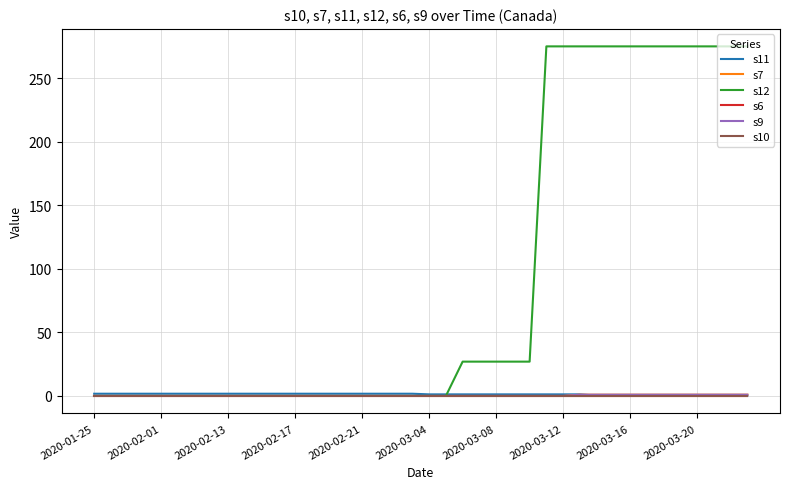

Does the chart have visible grid lines?

Yes